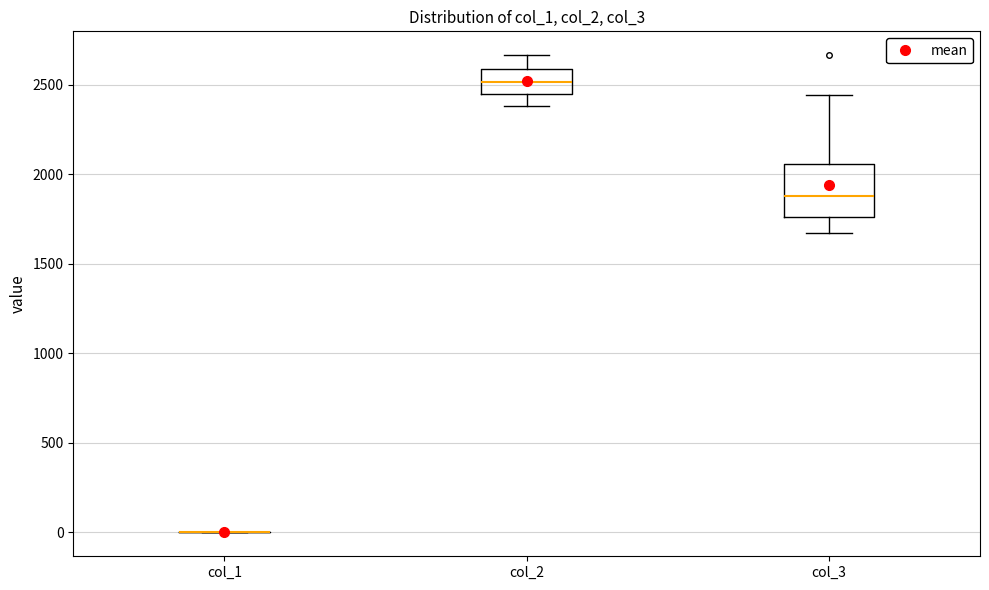

Reading left to right, read every box against the y-axis: the position of its median line, the range the box covers, and the ends of its whiskers. The values are not printed on the chart, so give them approximately, as read against the axis.

col_1: box collapsed to a line at 0, whiskers 0 to 0
col_2: median 2500, box 2450 to 2600, whiskers 2400 to 2650
col_3: median 1900, box 1750 to 2050, whiskers 1650 to 2450